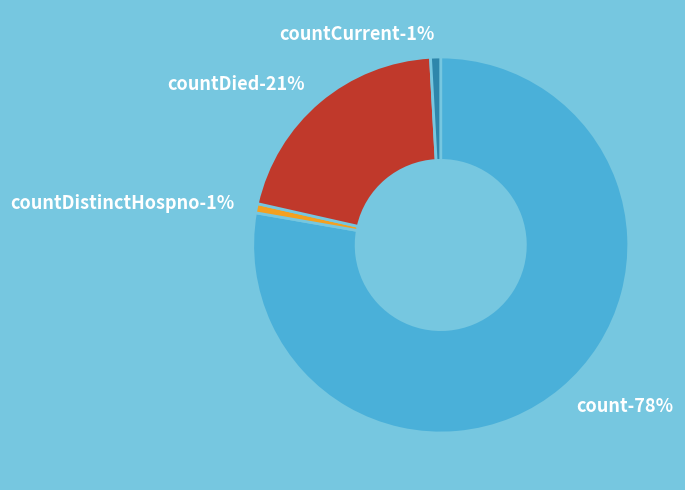

What portion of the pie excludes countDistinctHospno?

99.2%